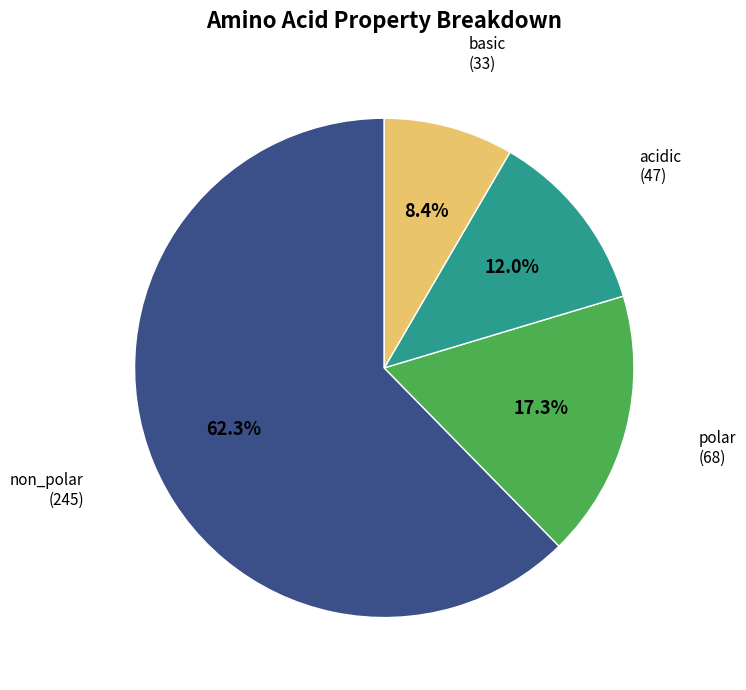

How many slices are in this pie chart?

4